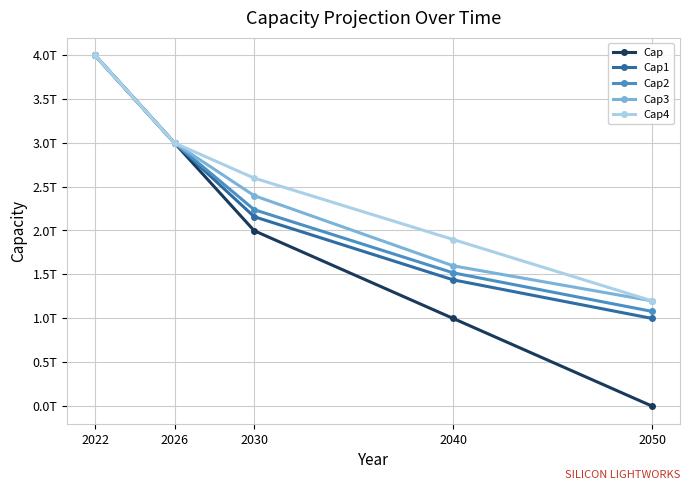

Reading right to left, transcribe all the data shown in this chart.

Cap: 2050=0.0	2040=998407025310.8	2030=1996814050621.5	2026=2995221075932.2	2022=3993628101243.0
Cap1: 2050=998407025310.8	2040=1437706116447.5	2030=2156559174671.2	2026=2995221075932.2	2022=3993628101243.0
Cap2: 2050=1078279587335.6	2040=1517578678472.3	2030=2236431736696.1	2026=2995221075932.2	2022=3993628101243.0
Cap3: 2050=1198088430372.9	2040=1597451240497.2	2030=2396176860745.8	2026=2995221075932.2	2022=3993628101243.0
Cap4: 2050=1198088430372.9	2040=1896973348090.4	2030=2595858265808.0	2026=2995221075932.2	2022=3993628101243.0